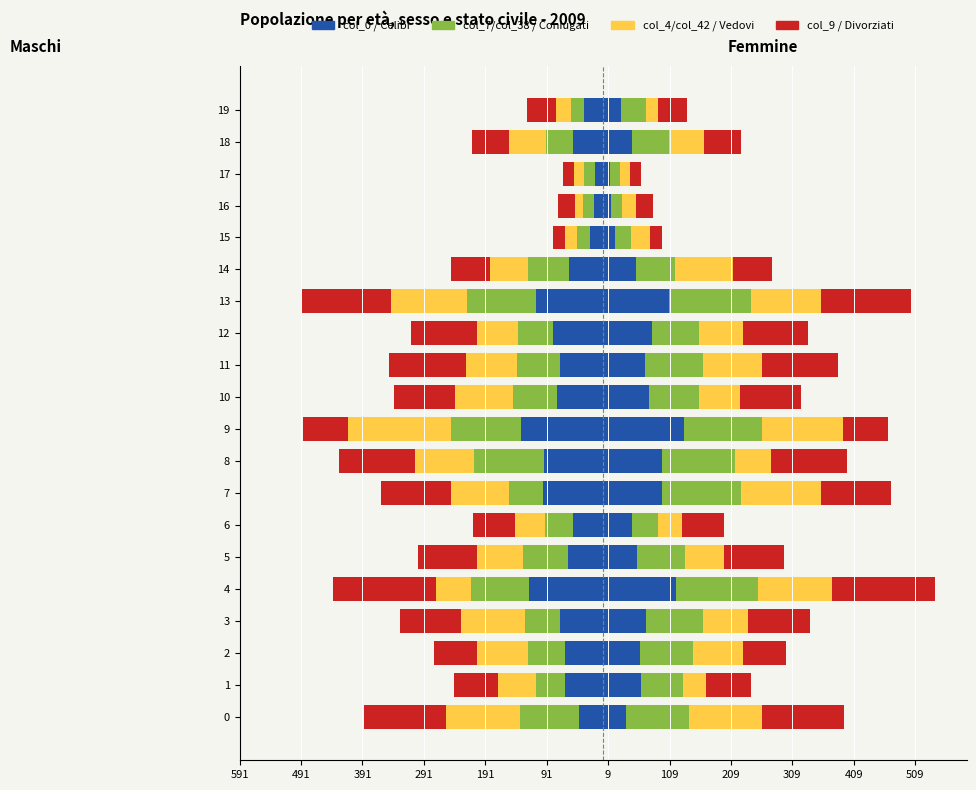

What is the value of the col_7 bar at the 20th from the left?

-22